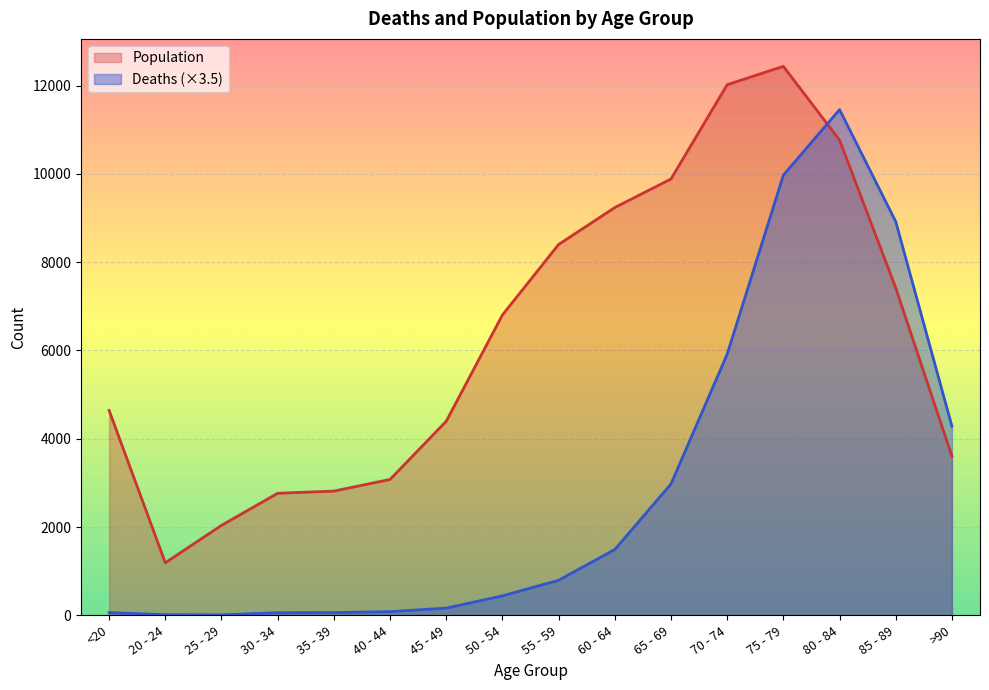

Between 80 - 84 and 65 - 69, which is larger?

80 - 84